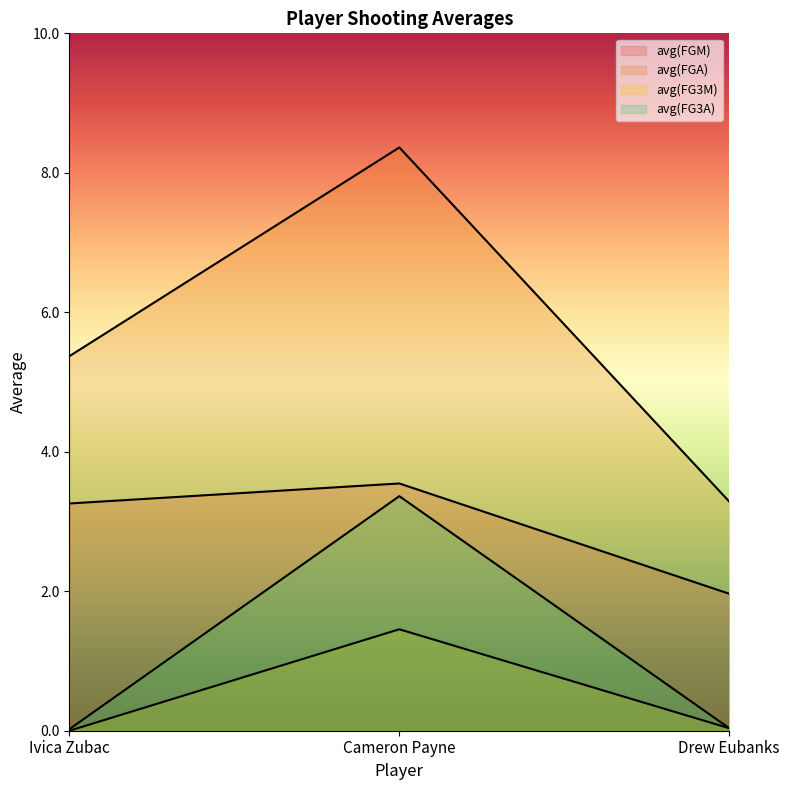

What is the value of the avg(FG3A) point at the 2nd from the left?

3.4